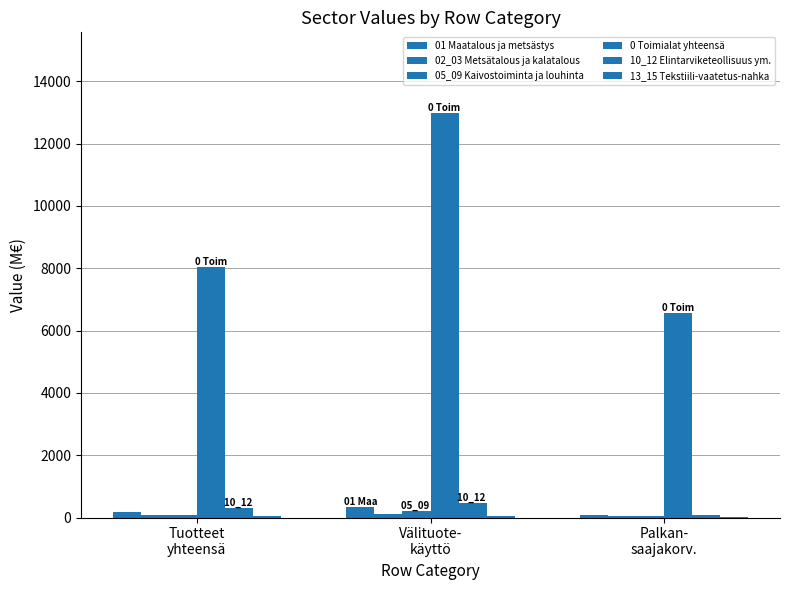

Are the bars horizontal?

No